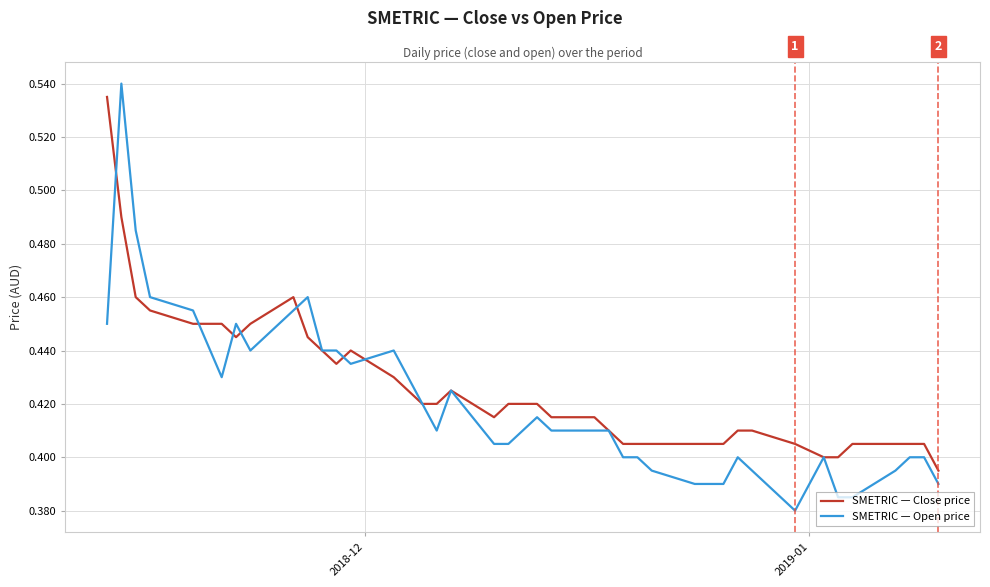

Which series has the widest spread of values?

SMETRIC — Open price